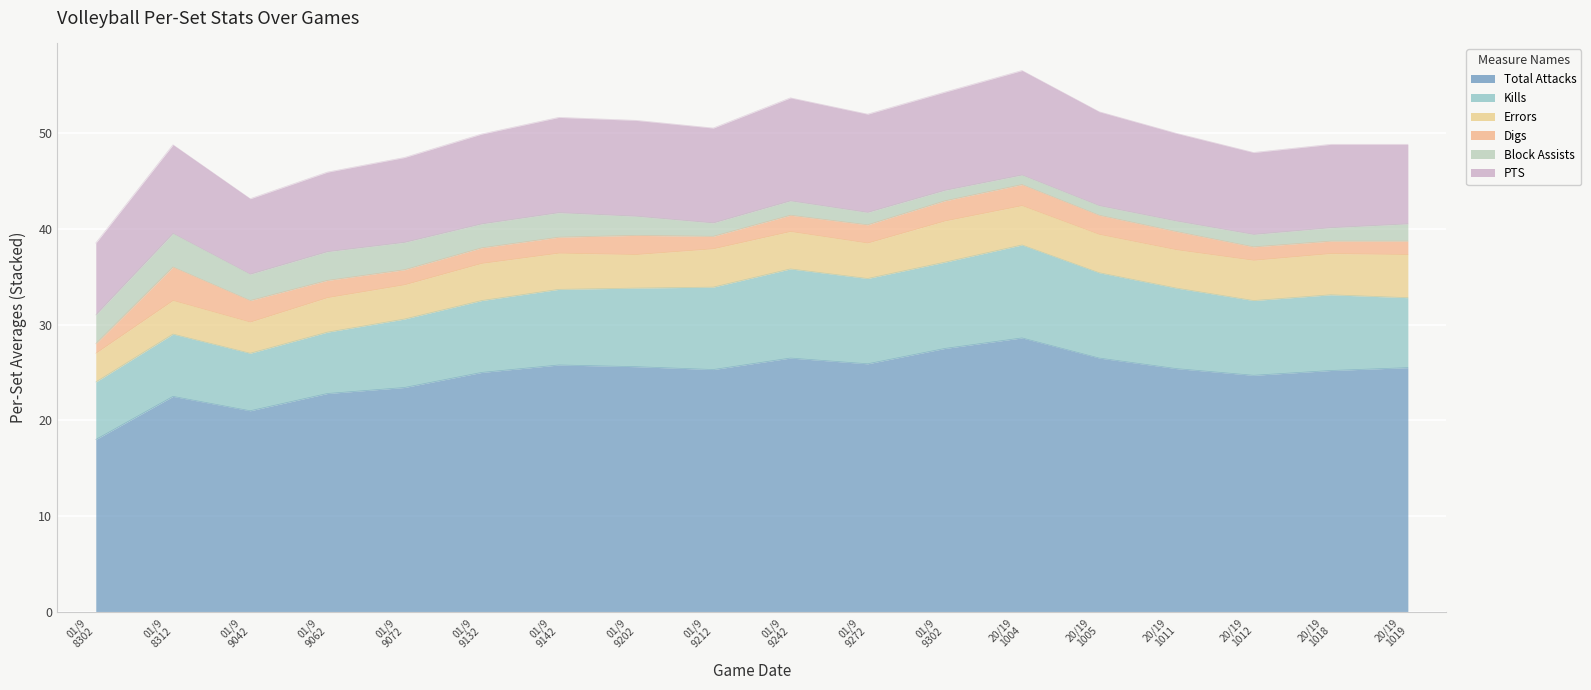

Which has a higher value, 9302019 or 10122019?

9302019